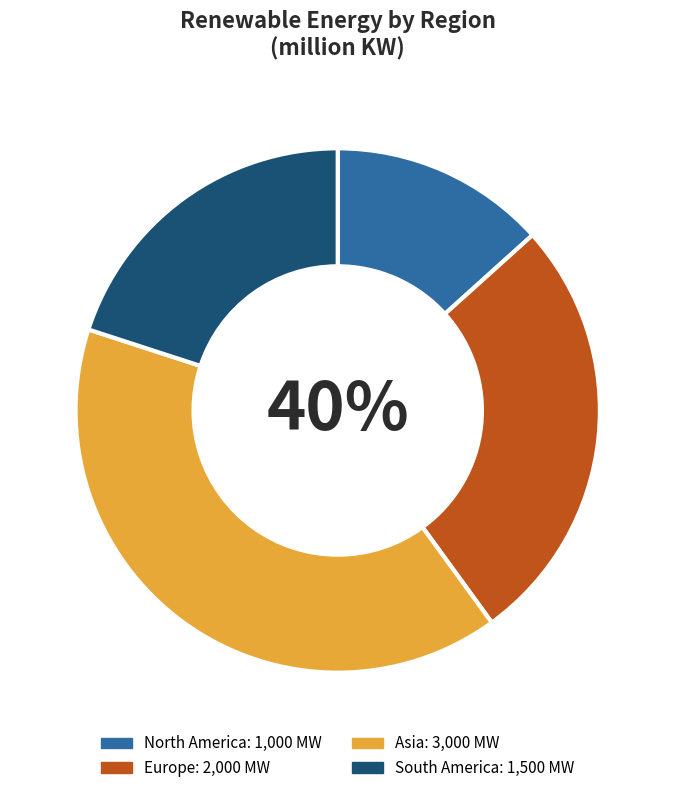

Rank the categories by value from lowest to highest.

North America, South America, Europe, Asia